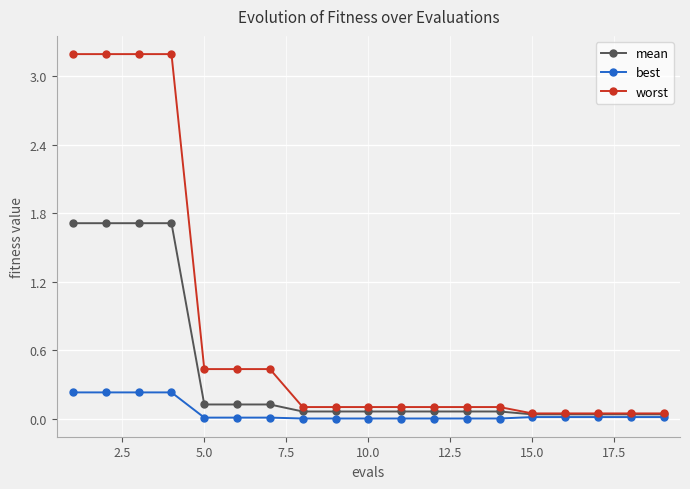

What is the greatest value displayed?

3.2